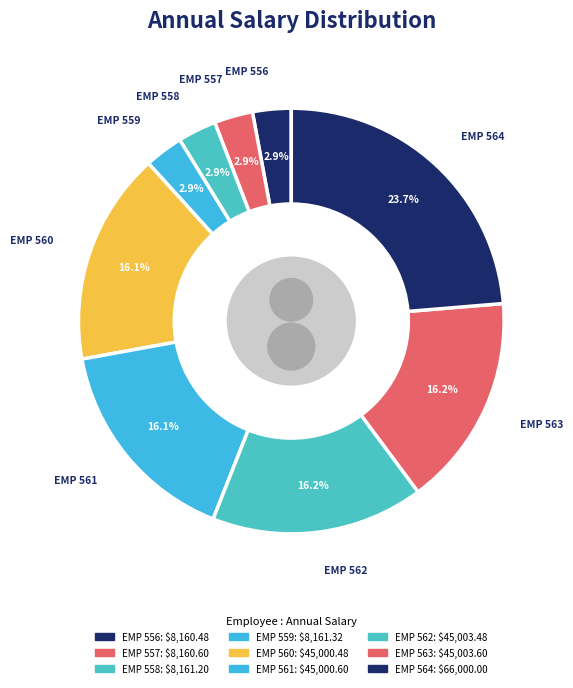

How many segments does this pie chart have?

9